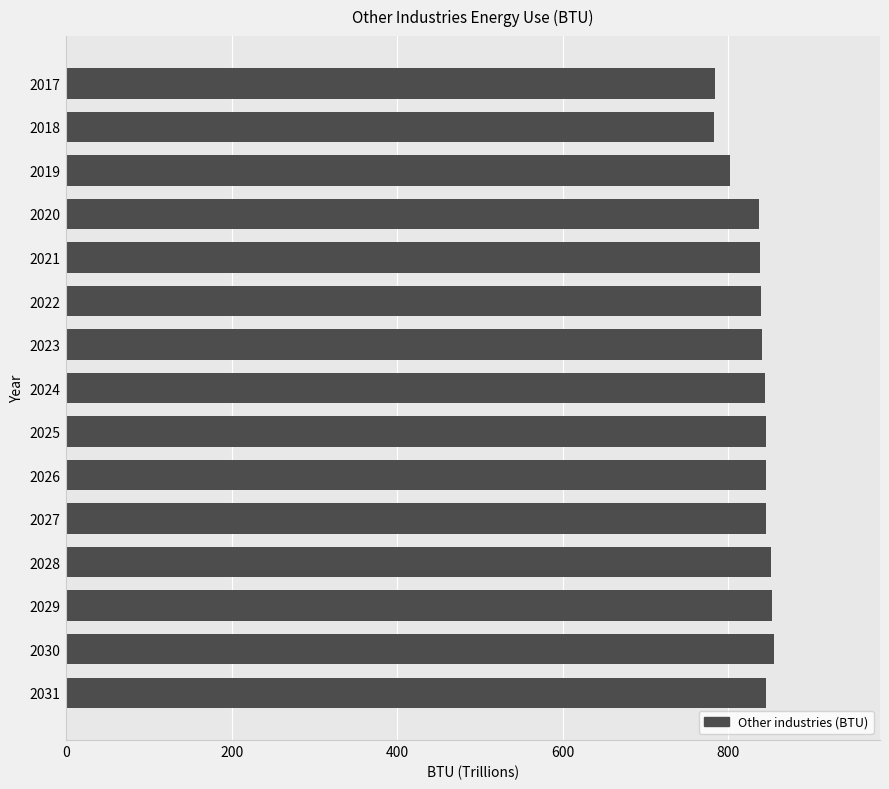

What is the smallest value displayed?

782.4